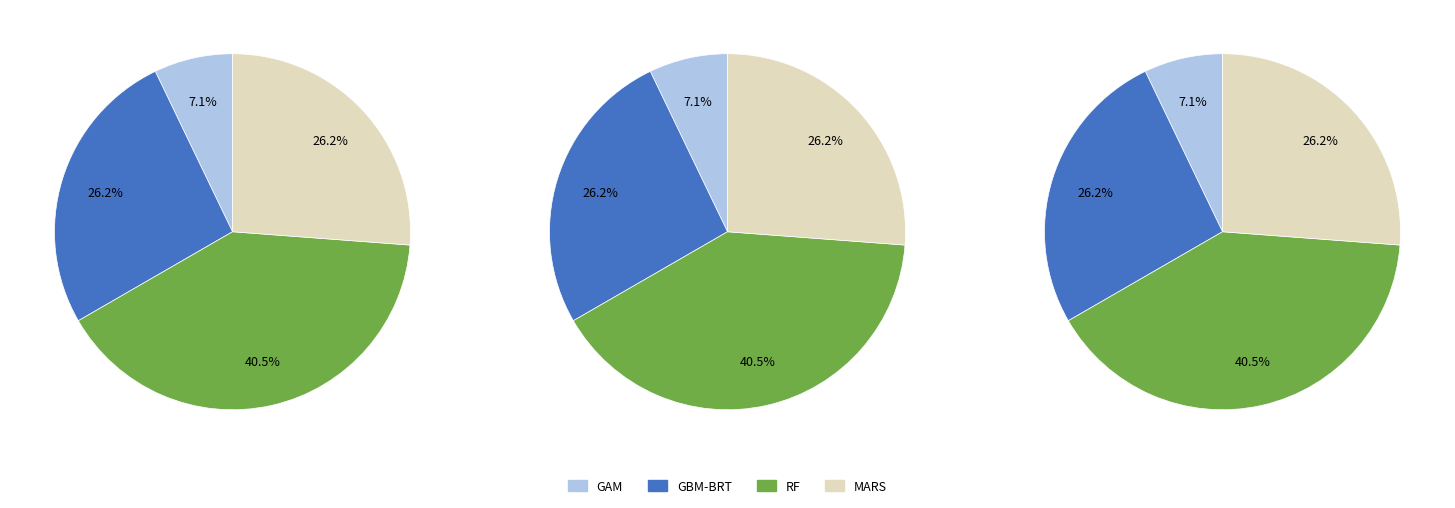

How many slices are in this pie chart?

4